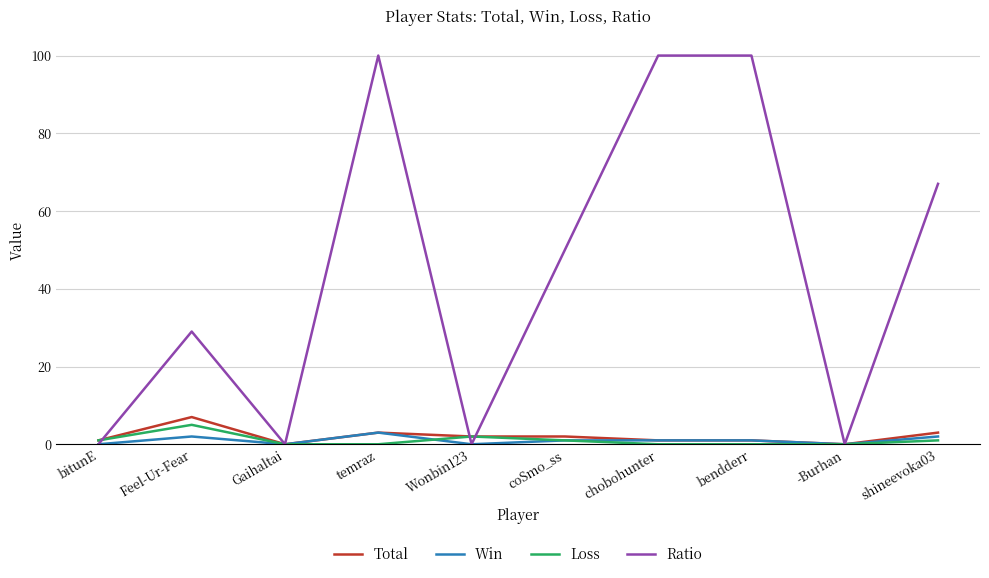

Rank the series by their maximum value, from lowest to highest.

Win, Loss, Total, Ratio